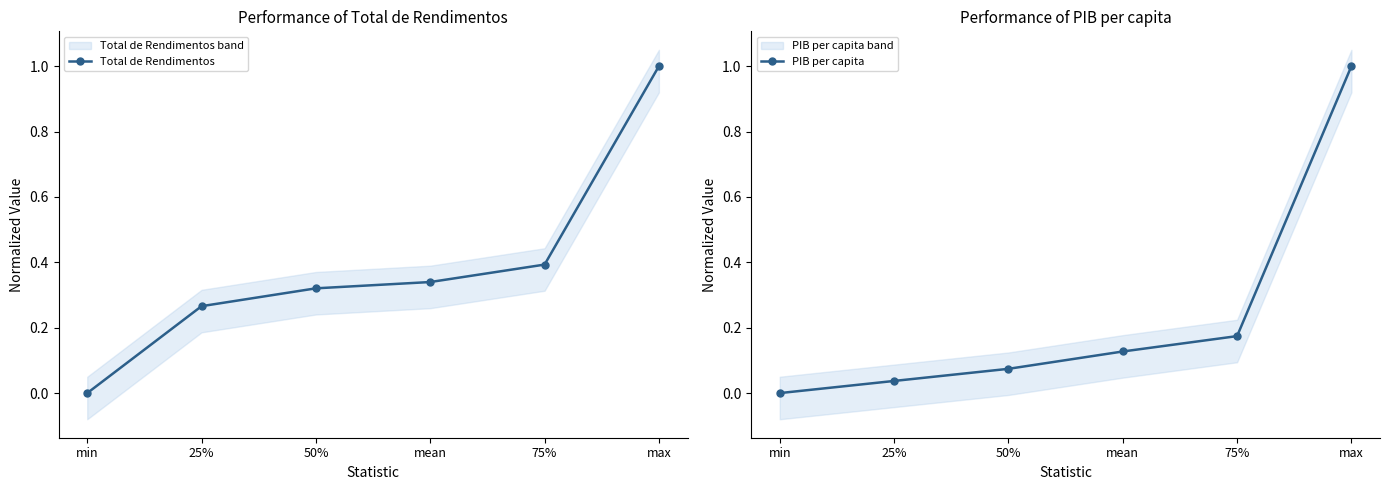

What is the difference between the highest and lowest values at mean?

0.2